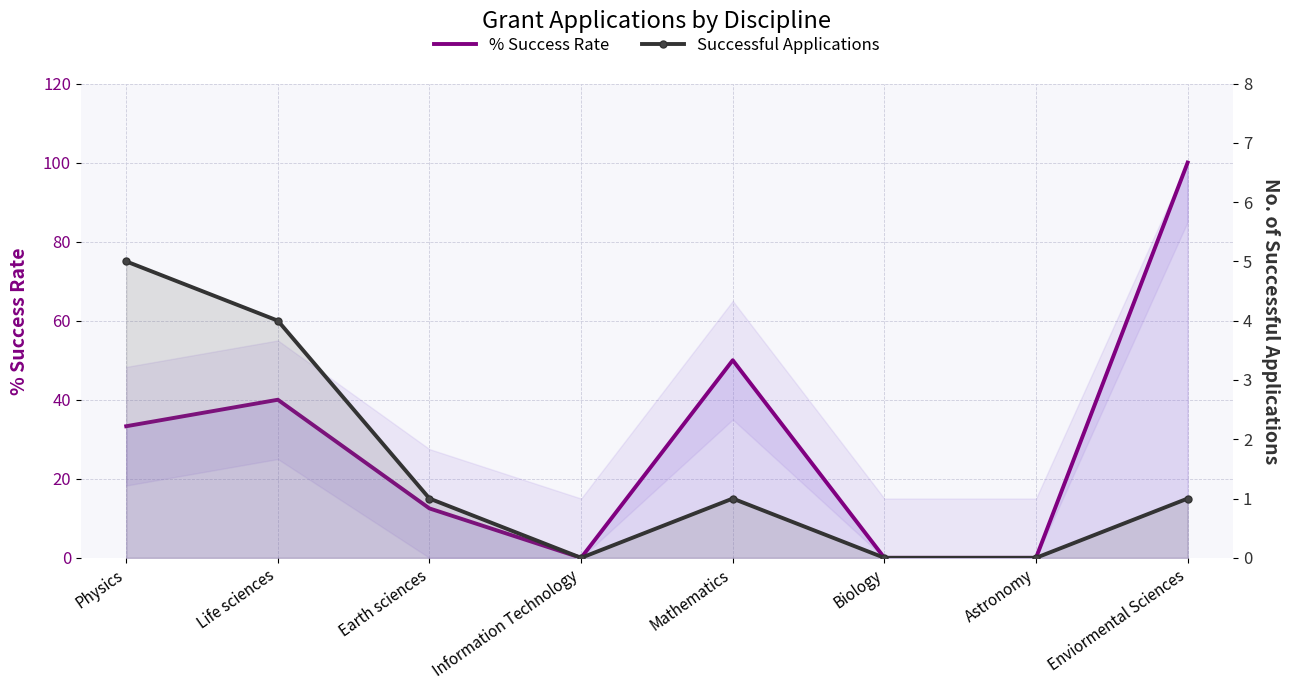

The value of % Success Rate at Biology is -53.2. True or false?

False